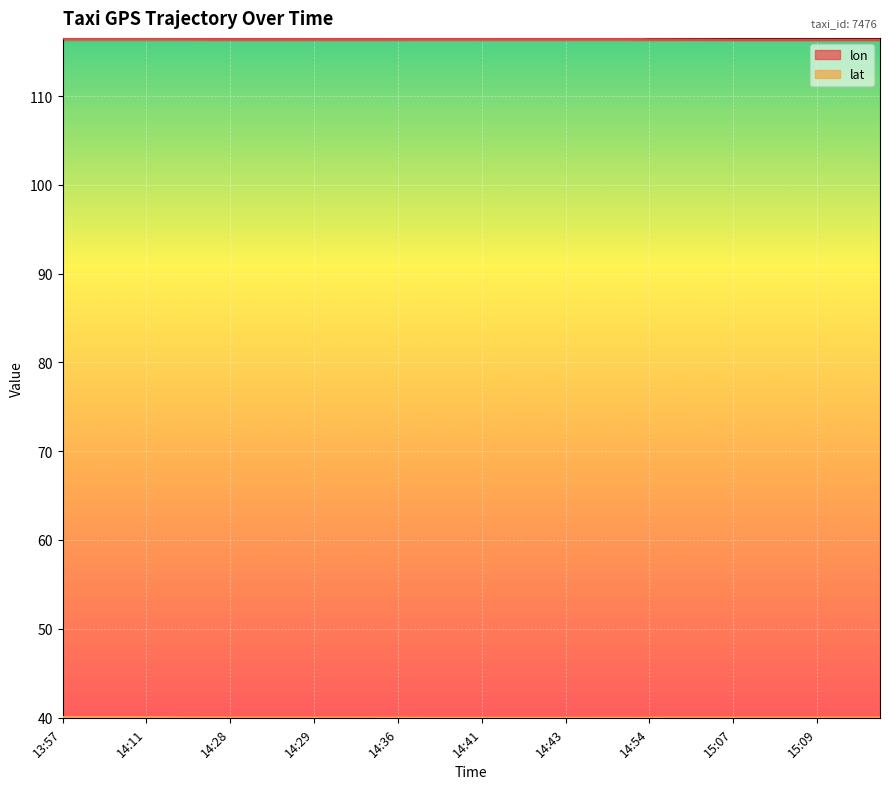

What is the spread (max minus min) of values at 15:07?

76.4